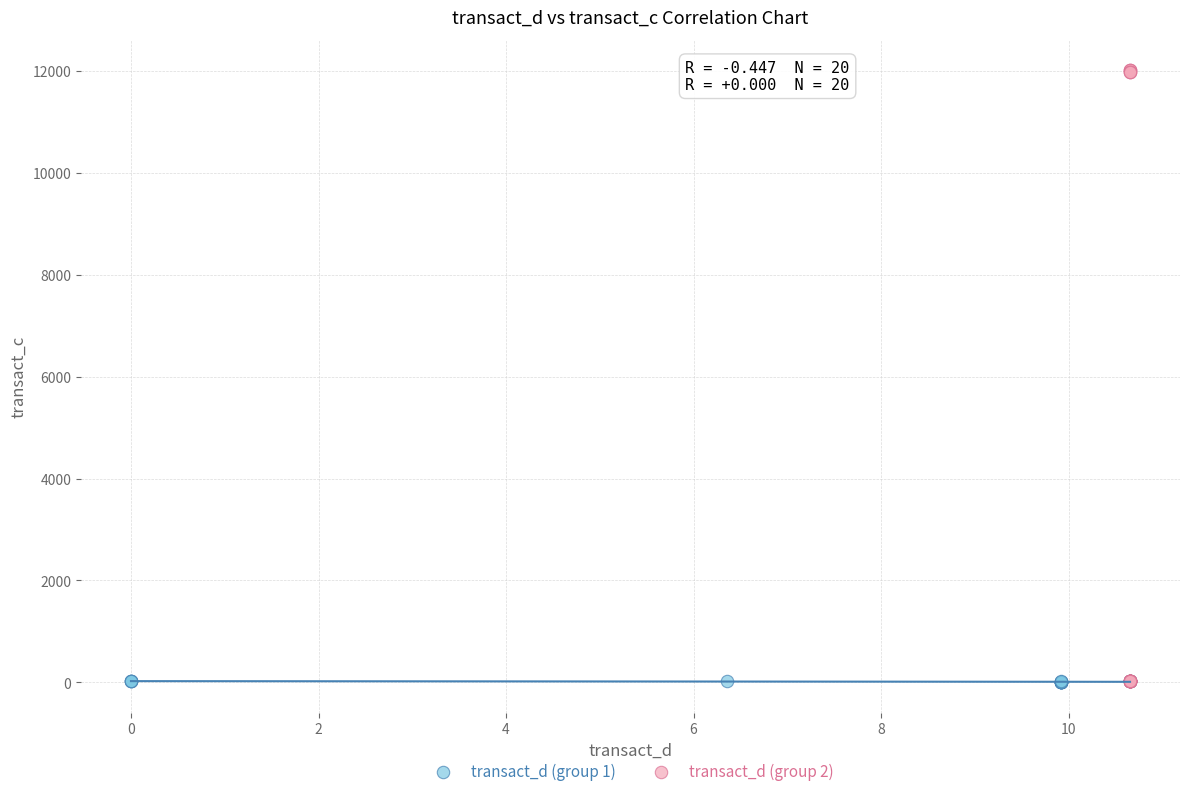

What are all the series names shown in the legend?

transact_d (group 1), transact_d (group 2)